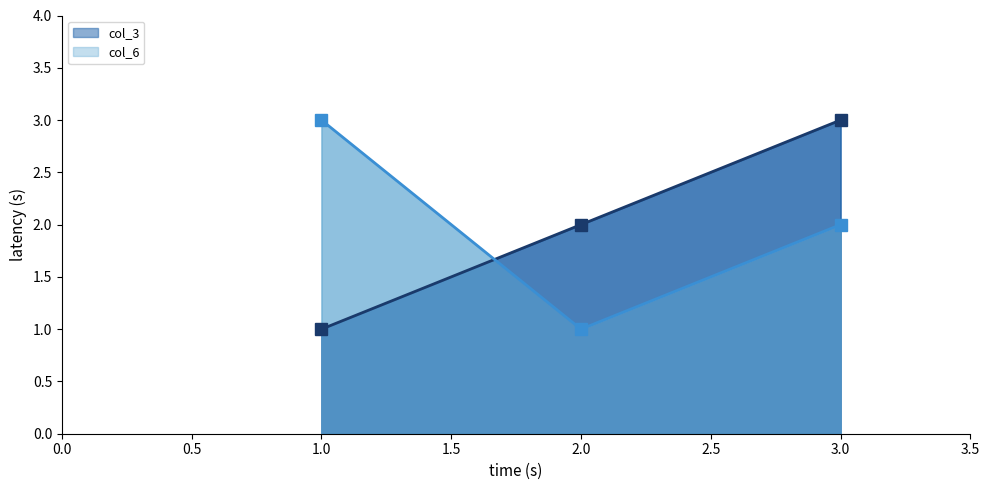

How many lines are shown in the chart?

2